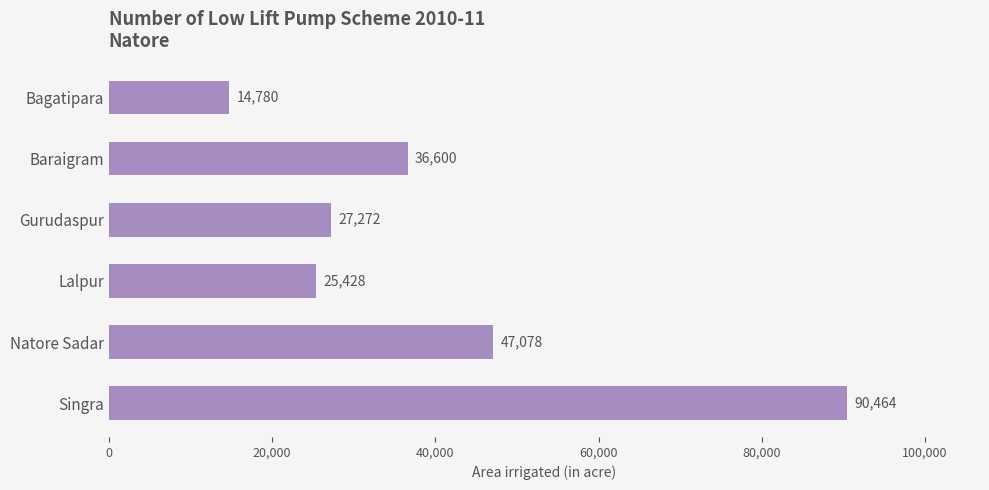

Where is the data nearest to the value 52622?

Natore Sadar